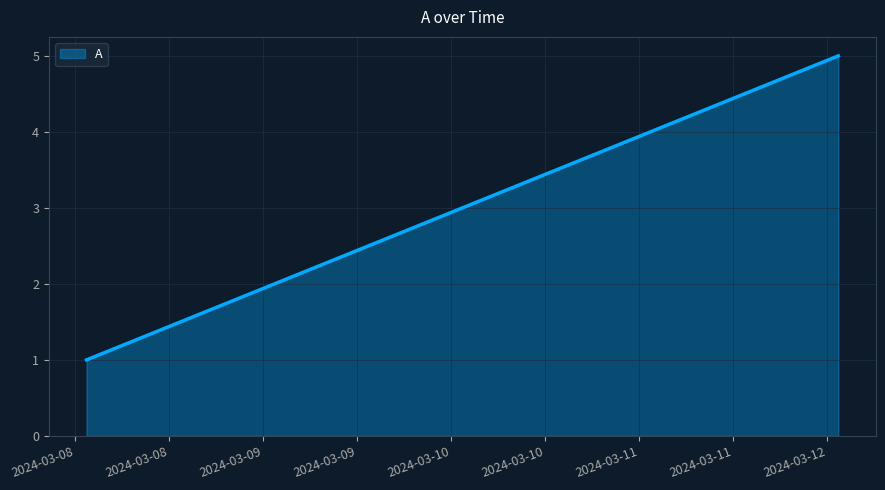

True or false: there are more than 1 points higher than both neighbors.

False